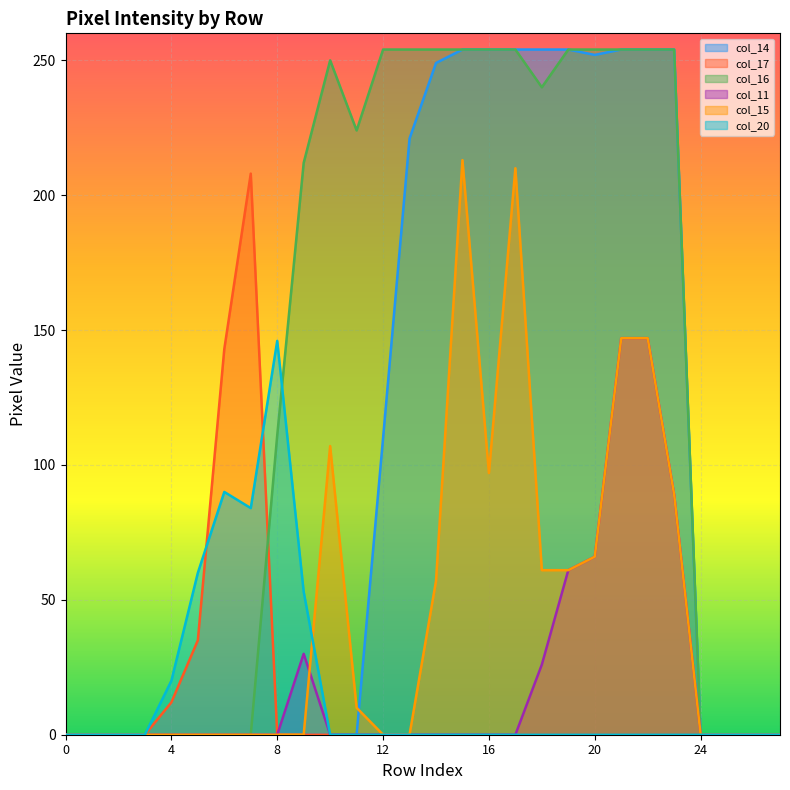

What is the total value across all series at 16?

605